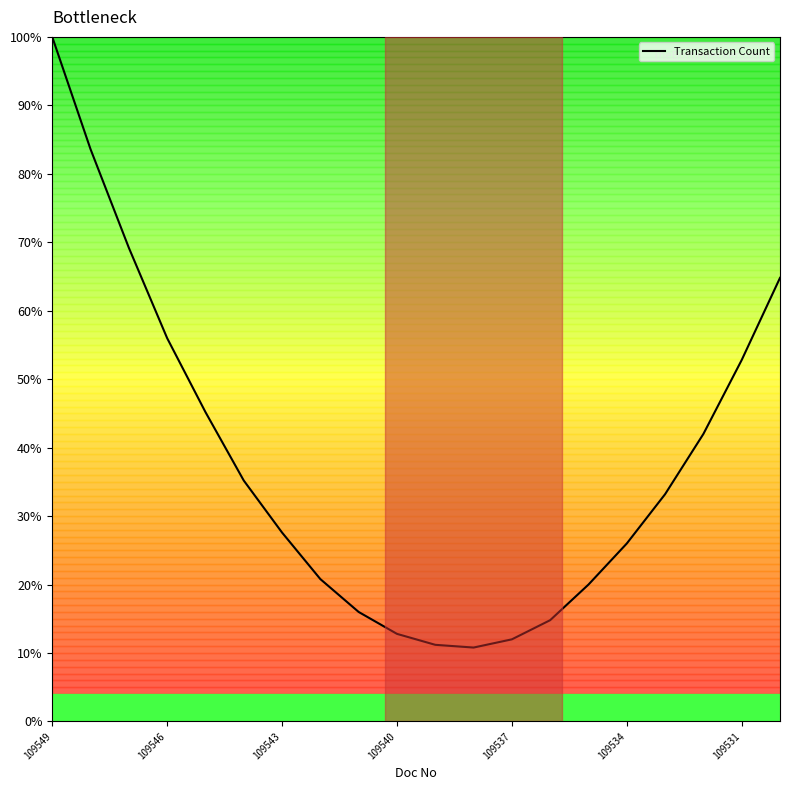

What is the difference between the maximum and minimum values?

89.2